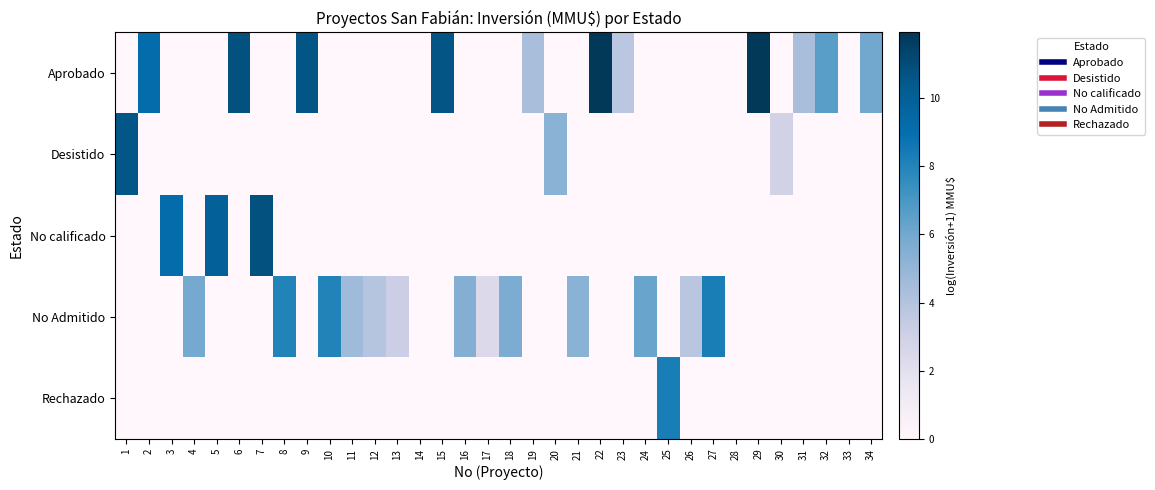

What is the greatest value displayed?

11.9